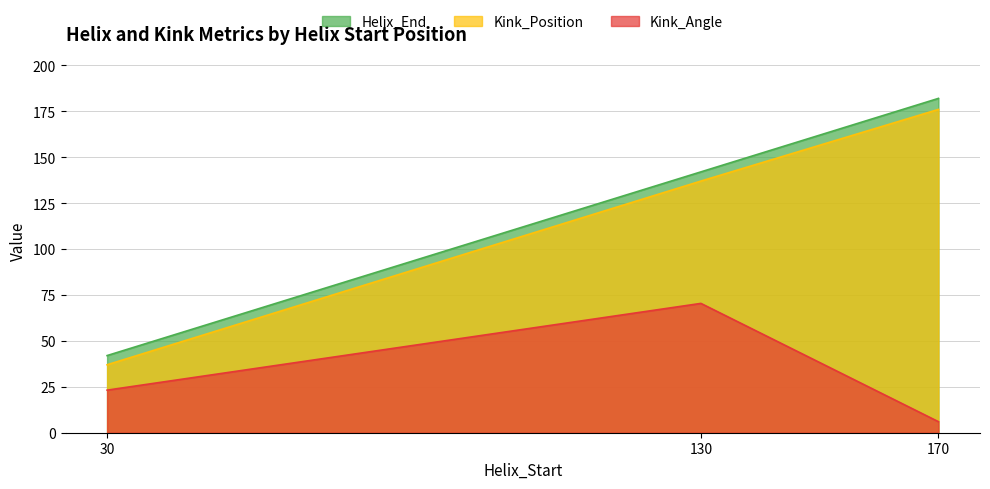

At which category does the chart reach its minimum across all series?

170